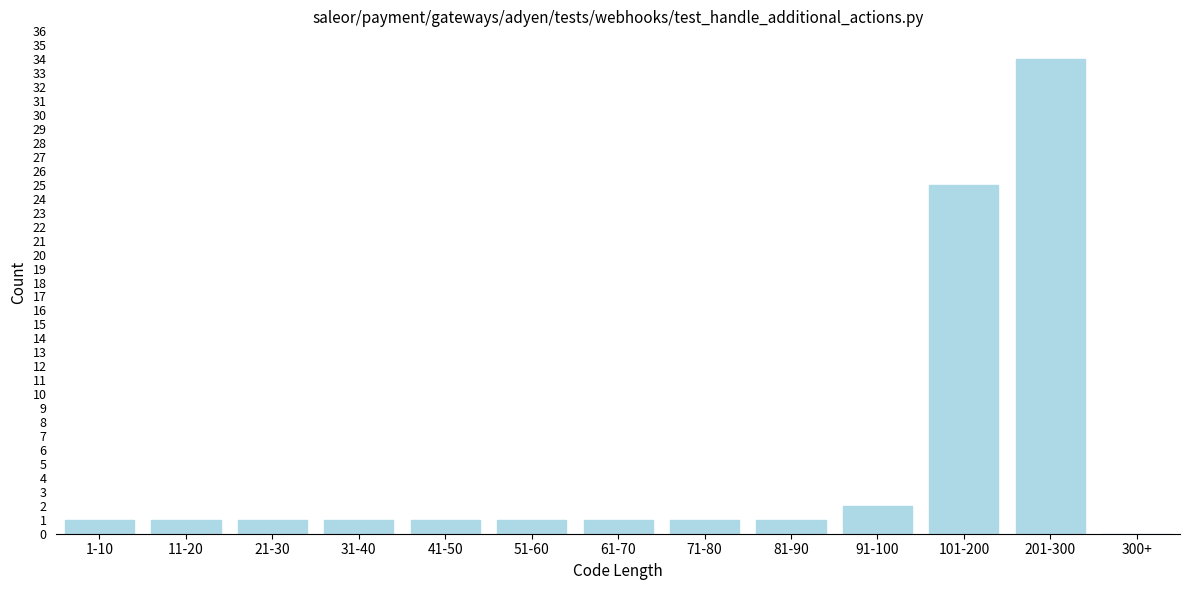

Reading left to right, list all the values displayed in this chart.

1-10=1	11-20=1	21-30=1	31-40=1	41-50=1	51-60=1	61-70=1	71-80=1	81-90=1	91-100=2	101-200=25	201-300=34	300+=0